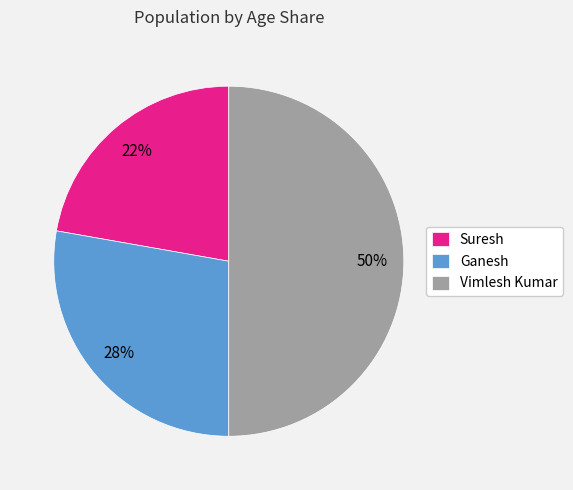

Is it true that Vimlesh Kumar is 38% of the pie?

False